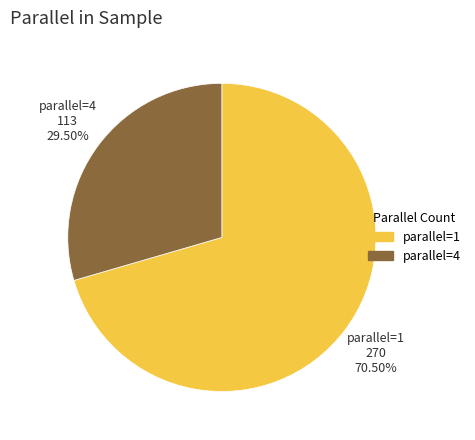

Count the number of slices in the pie.

2